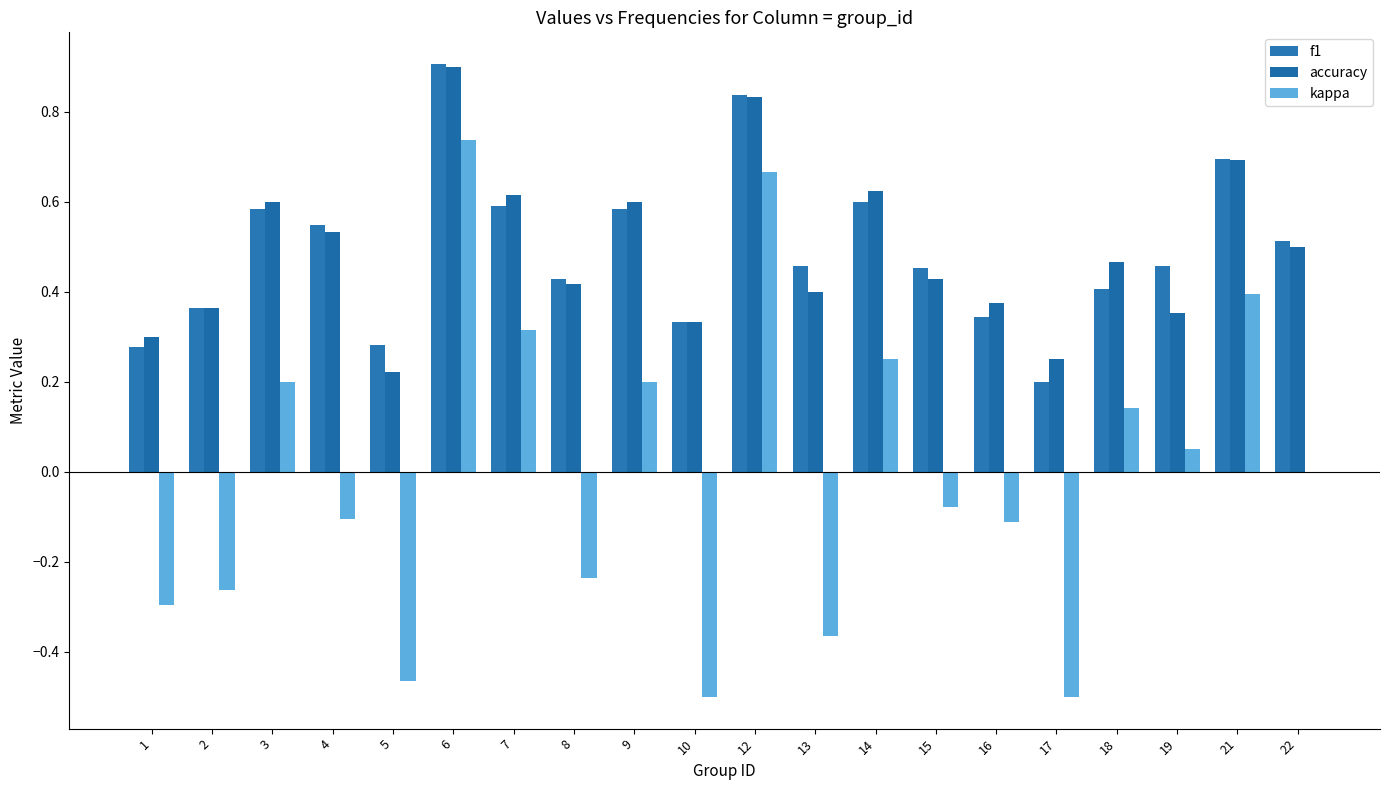

What is the difference between the maximum and minimum values in the f1 series?

0.7